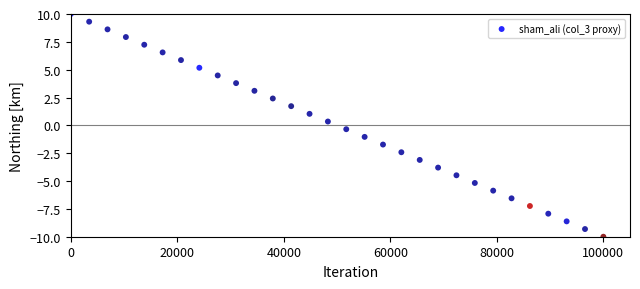

What is the range of X values (max minus min)?

100000.0